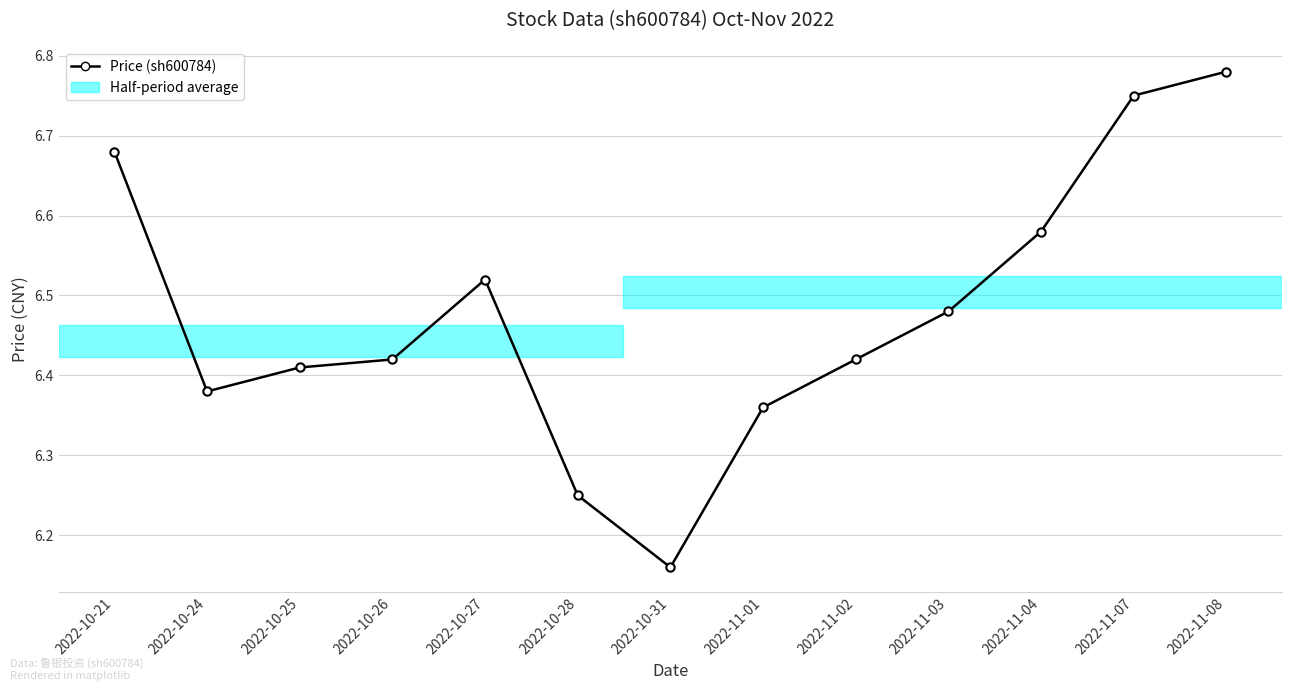

What is the difference between the second highest and second lowest values?

0.5